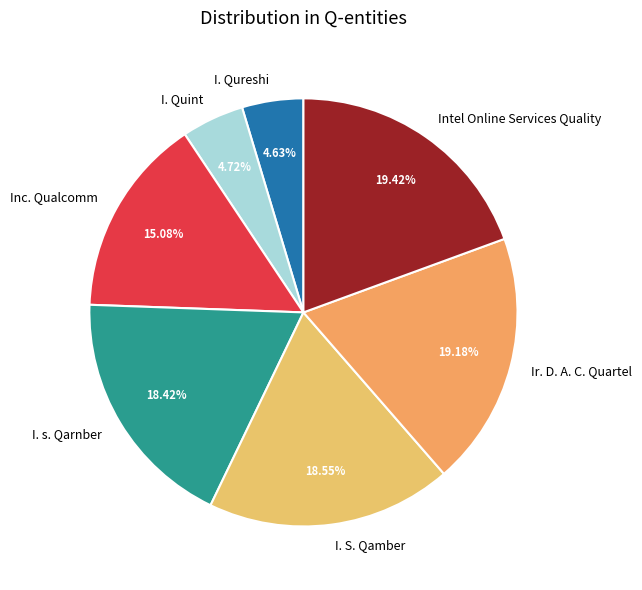

The I. Quint slice represents 12% of the pie. True or false?

False